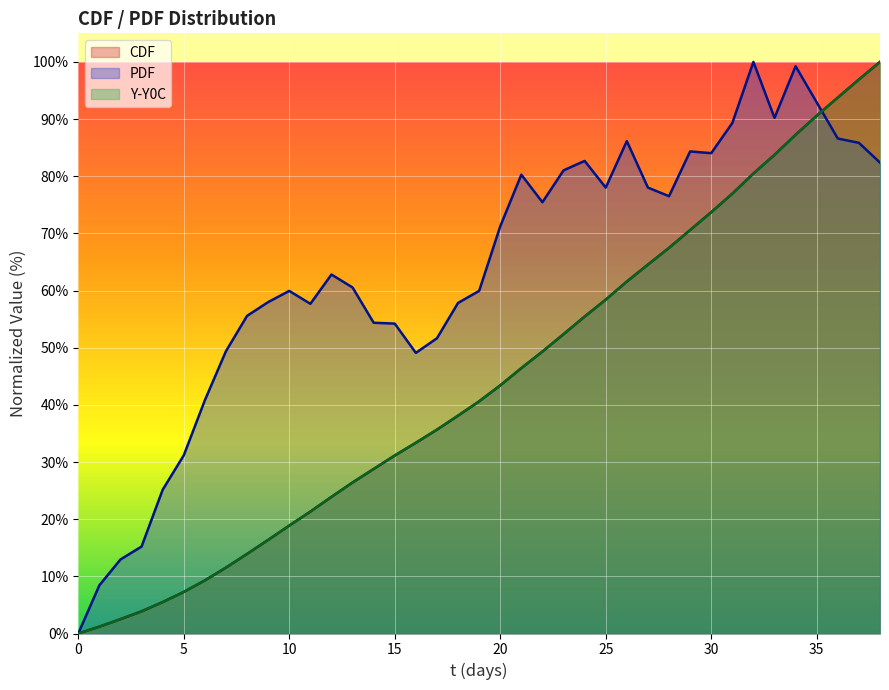

Where does the PDF series first go above 62?

12